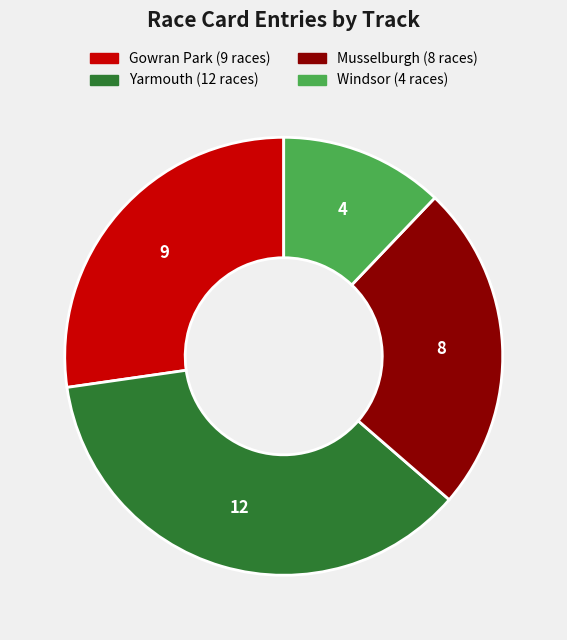

Is the sum of Windsor and Gowran Park greater than half?

No